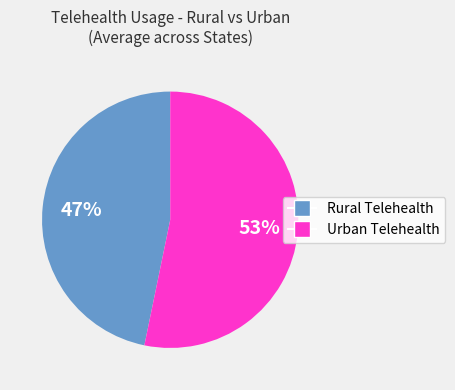

To the nearest percent, what is the difference between the Rural Telehealth and Urban Telehealth slice percentages?

6%